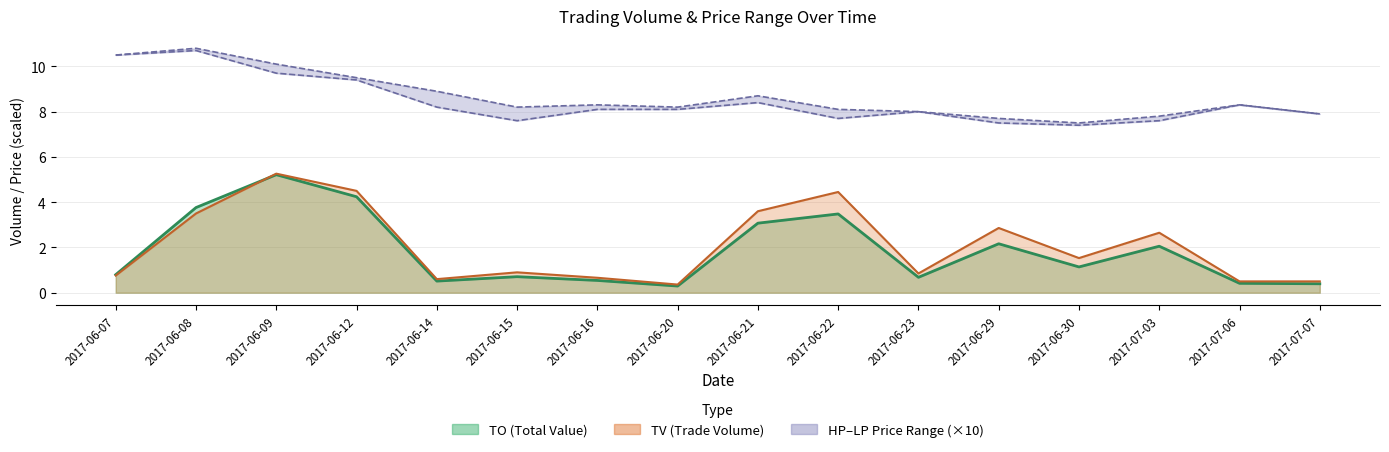

At which category is the sum across all series the highest?

2017-06-09